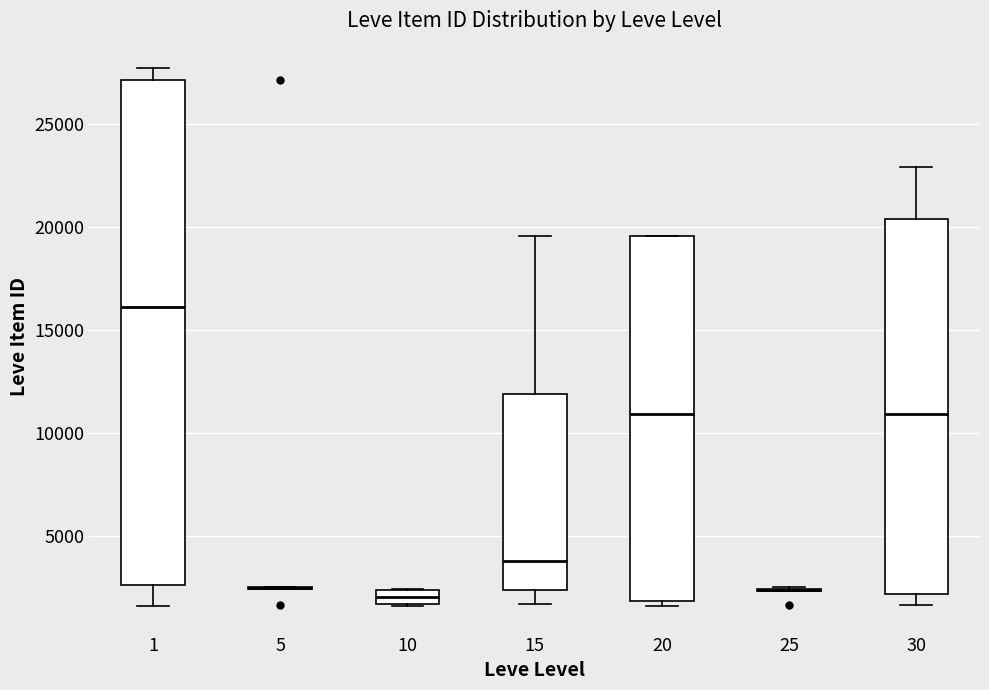

Where does the upper whisker of the box at x = 30 end on the y-axis? The values are not printed on the chart, so give them approximately, as read against the axis.

23000